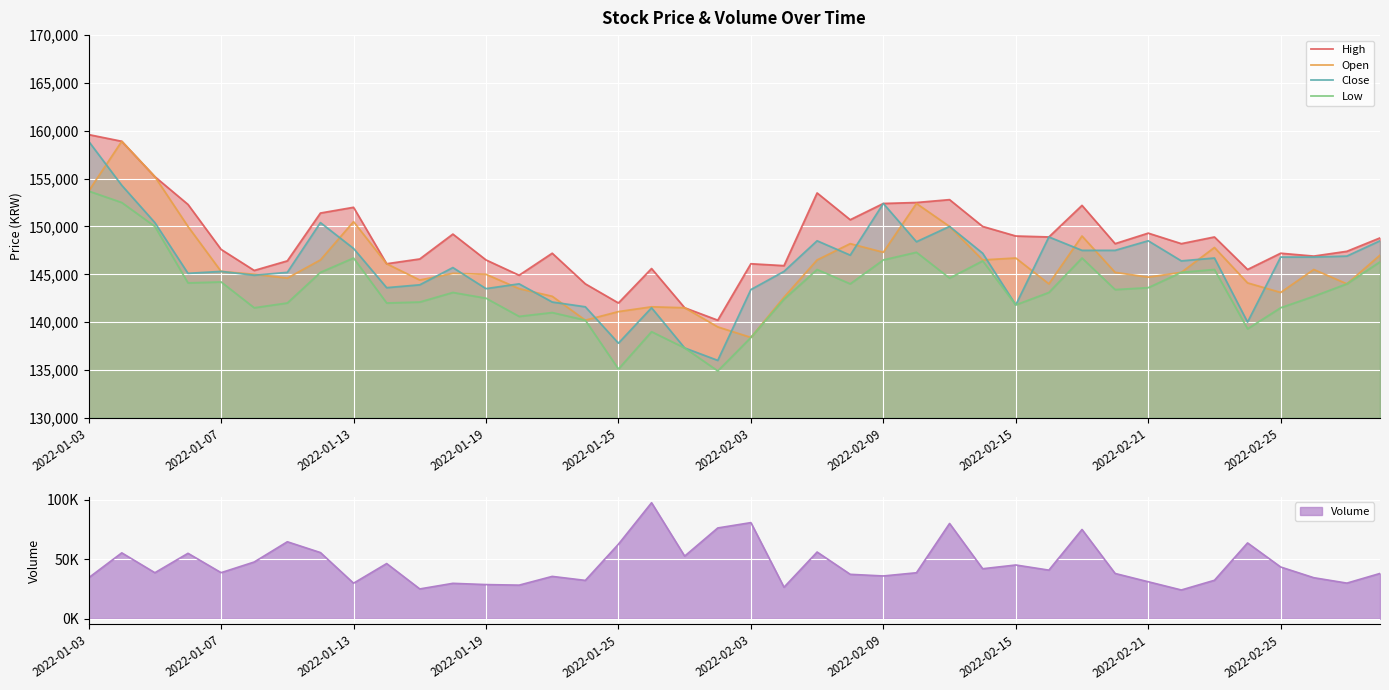

True or false: High and Close intersect in this chart.

False